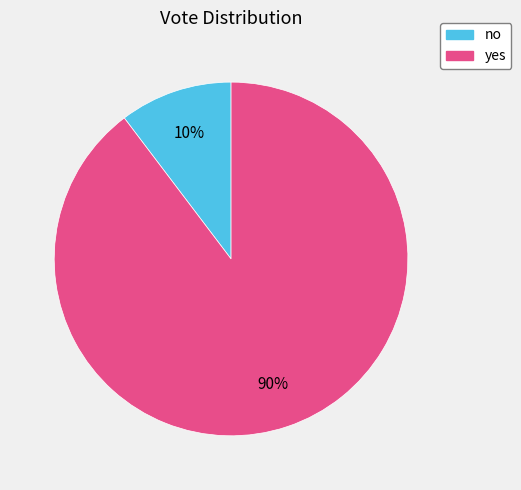

To the nearest percent, what percentage of the pie is yes?

90%